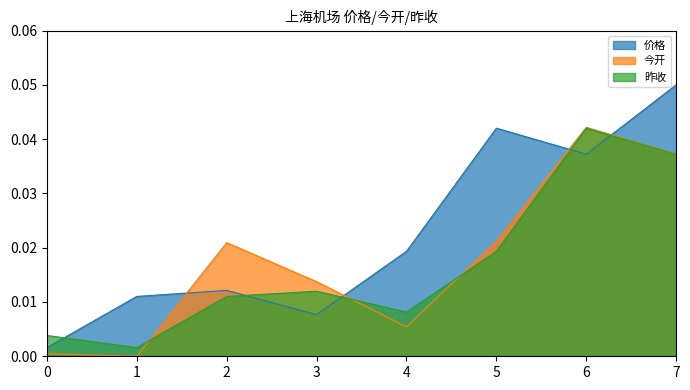

How many intersections are there between 价格 and 昨收?

5